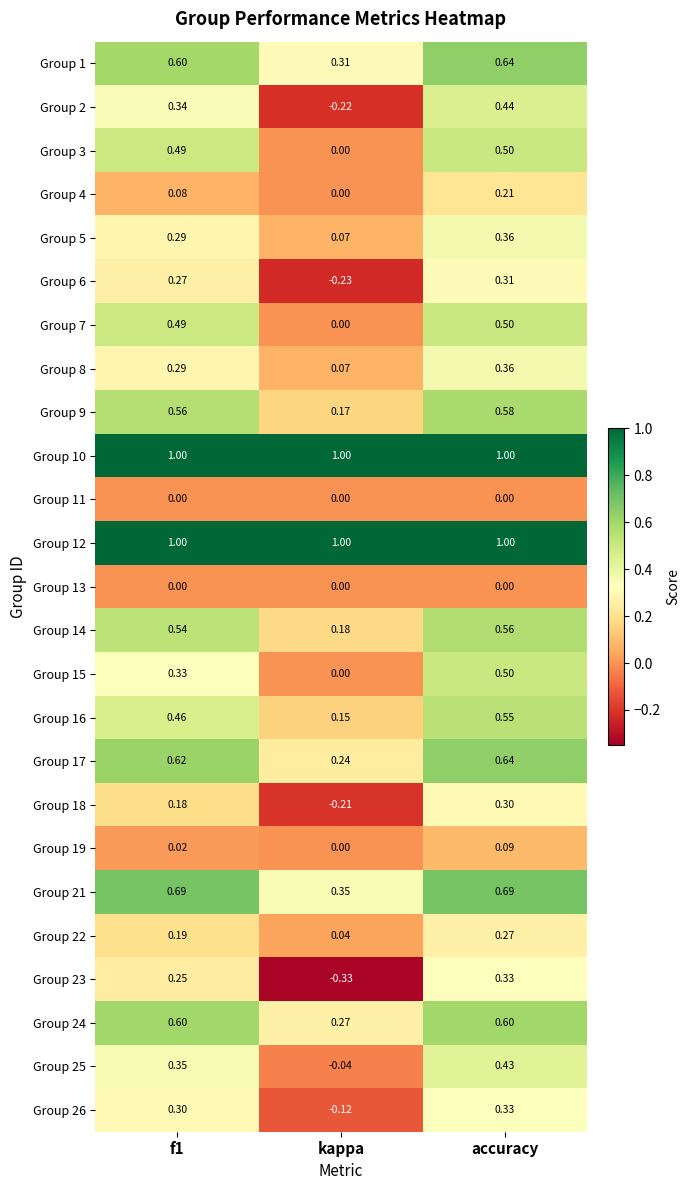

At which label does Group 8 reach its peak?

accuracy